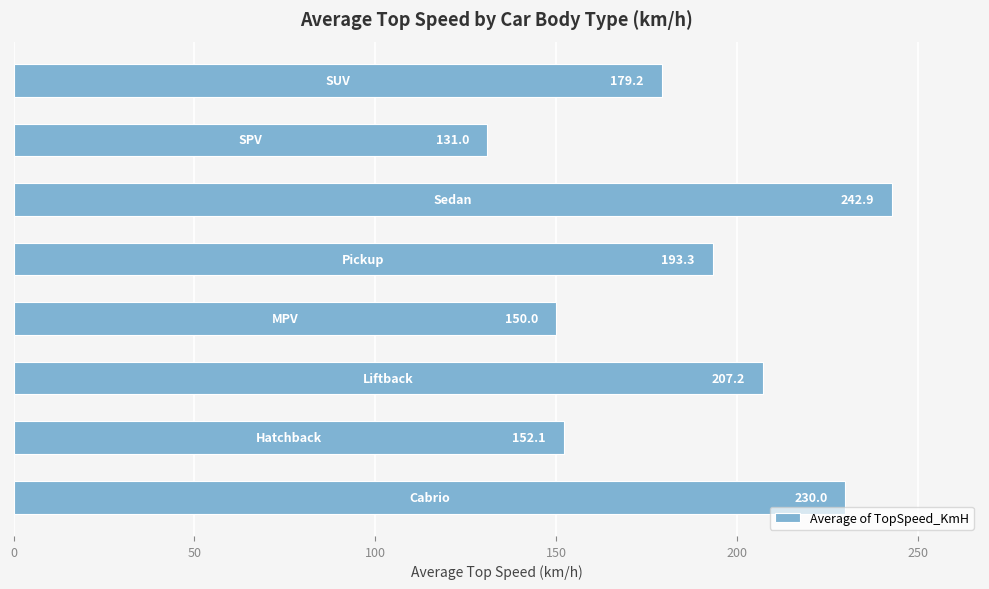

What is the smallest value displayed?

131.0